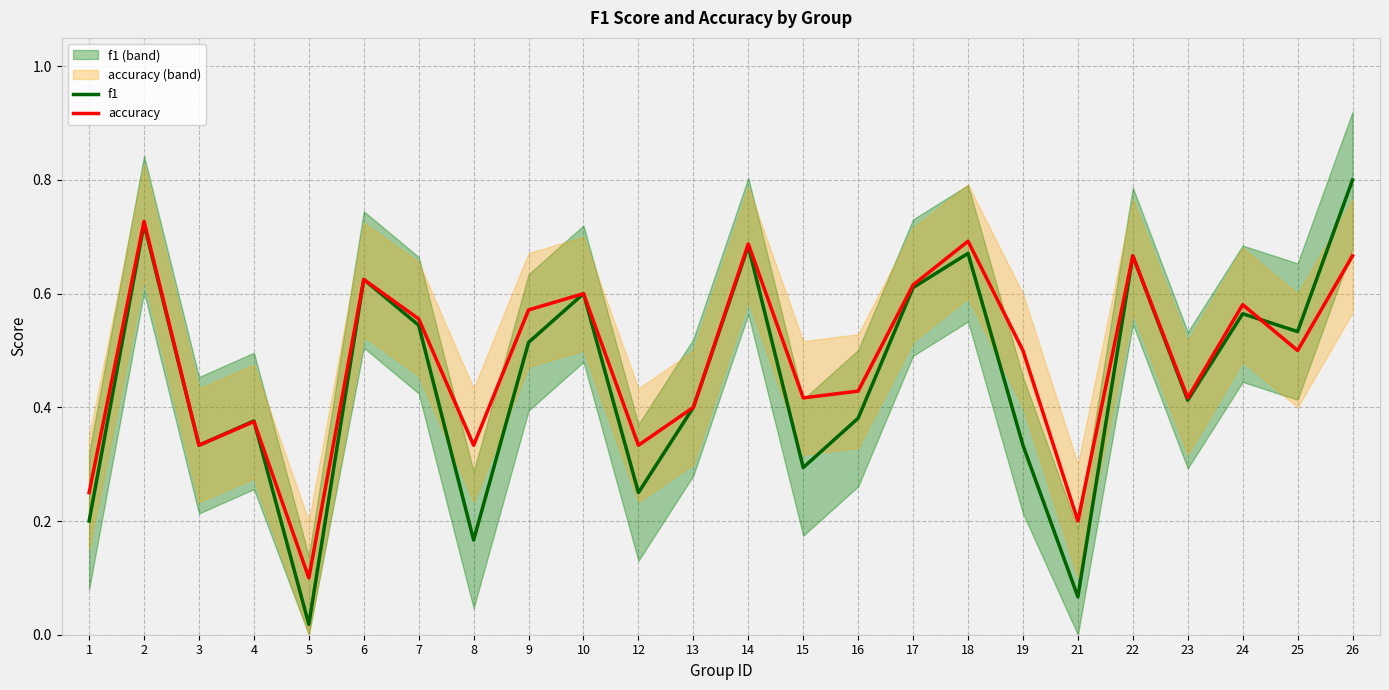

Reading left to right, transcribe all the data shown in this chart.

f1: 0.2	0.7	0.3	0.4	0.0	0.6	0.5	0.2	0.5	0.6	0.2	0.4	0.7	0.3	0.4	0.6	0.7	0.3	0.1	0.7	0.4	0.6	0.5	0.8
accuracy: 0.2	0.7	0.3	0.4	0.1	0.6	0.6	0.3	0.6	0.6	0.3	0.4	0.7	0.4	0.4	0.6	0.7	0.5	0.2	0.7	0.4	0.6	0.5	0.7